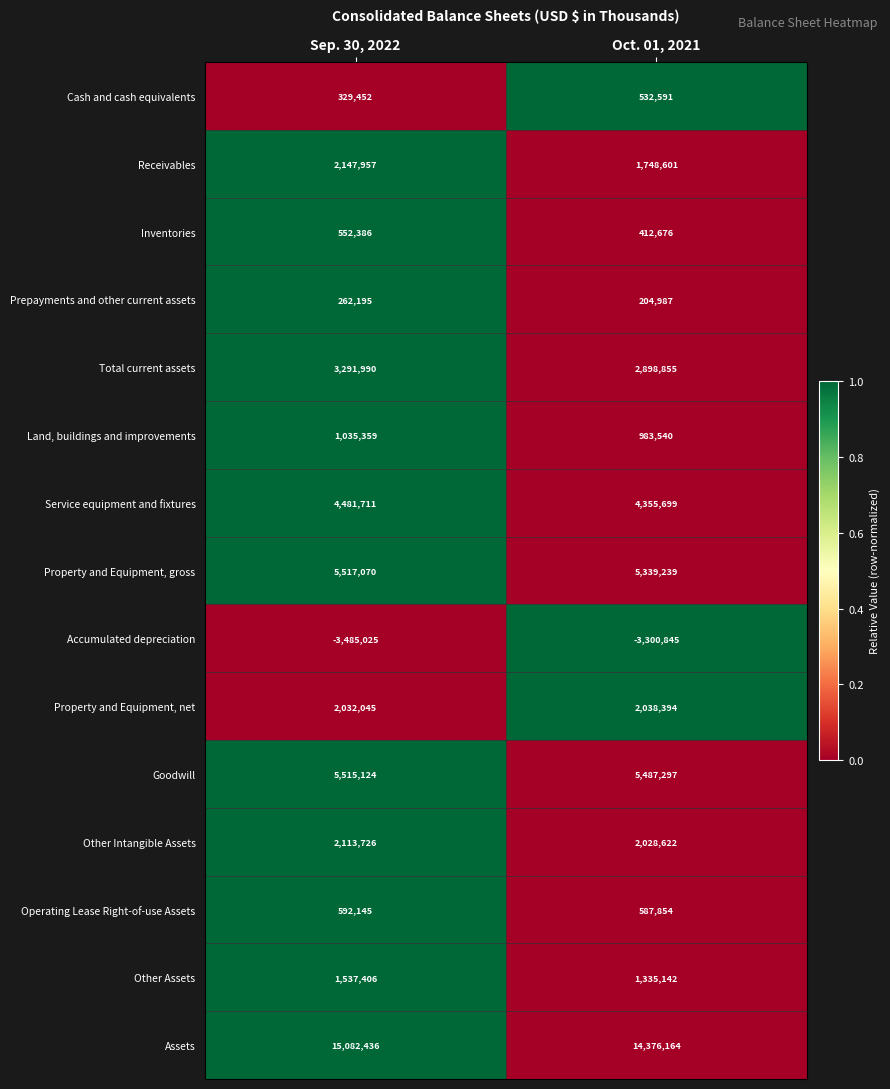

What value does the Inventories series have at Sep. 30, 2022, to the nearest 100?

552400